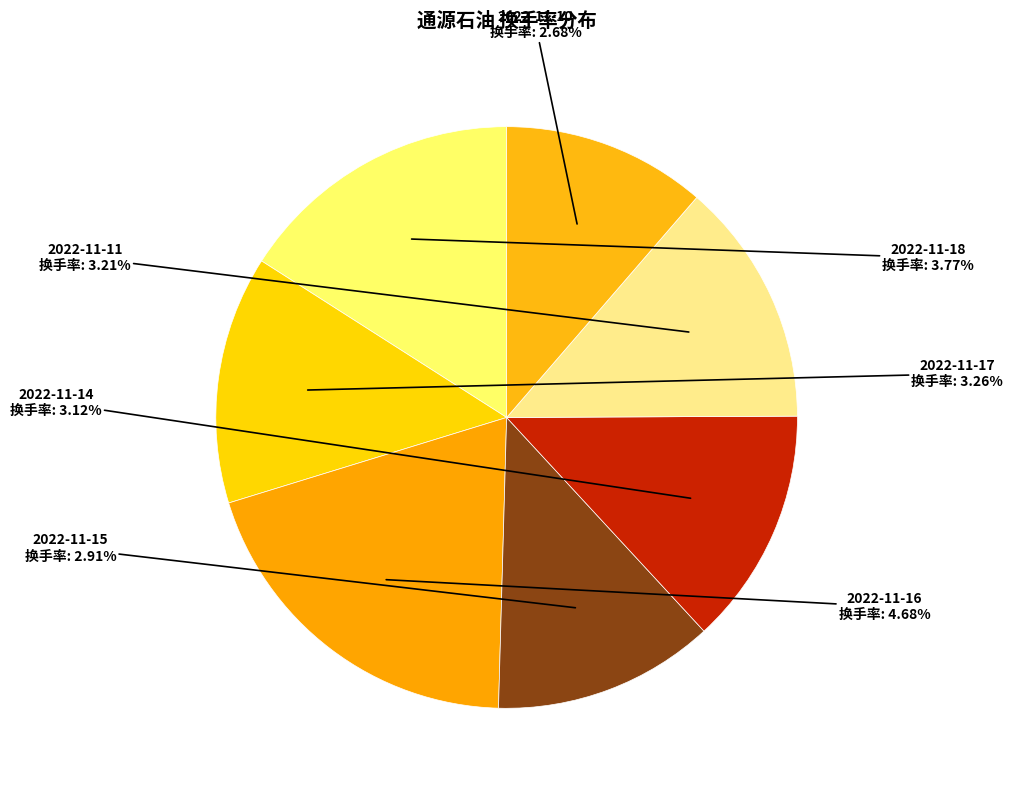

How much of the chart is everything except 2022-11-15?

87.7%